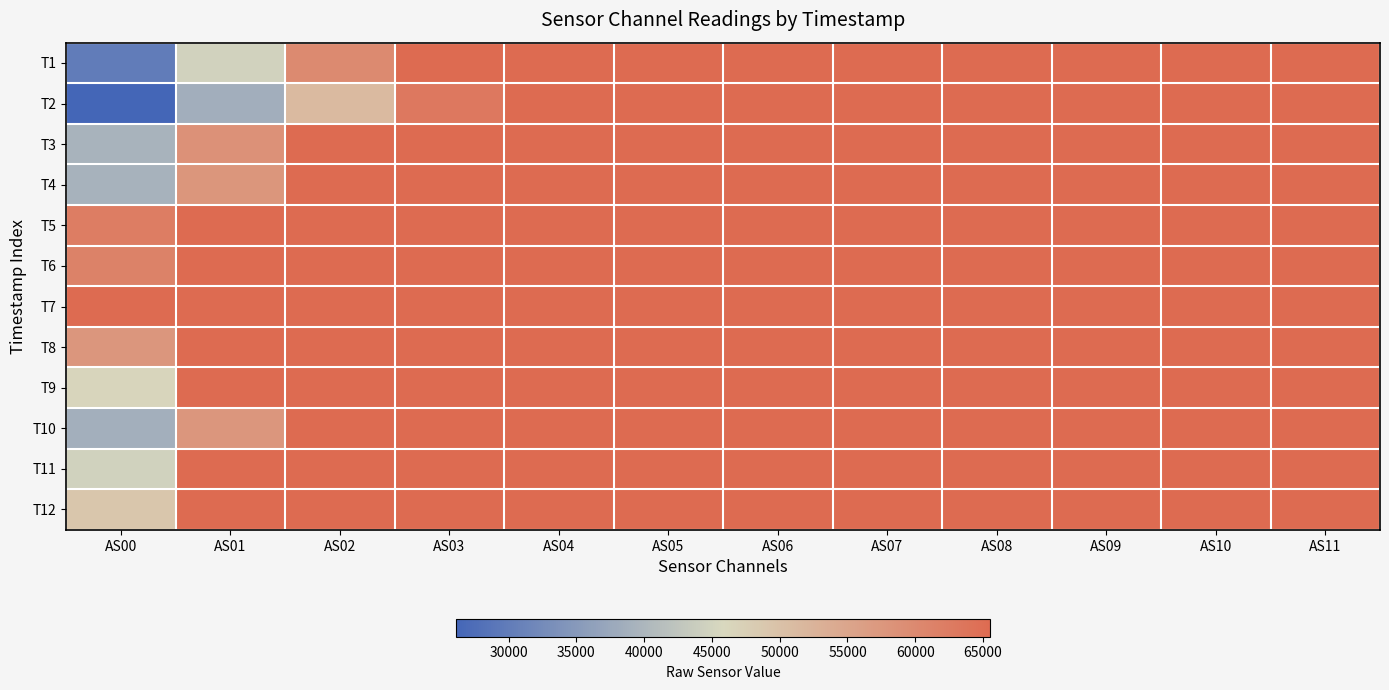

Reading left to right, extract all data points from this chart.

T1: AS00=30098	AS01=44836	AS02=59967	AS03=65535	AS04=65535	AS05=65535	AS06=65535	AS07=65535	AS08=65535	AS09=65535	AS10=65535	AS11=65535
T2: AS00=26103	AS01=38698	AS02=51226	AS03=62997	AS04=65535	AS05=65535	AS06=65535	AS07=65535	AS08=65535	AS09=65535	AS10=65535	AS11=65535
T3: AS00=39391	AS01=58517	AS02=65535	AS03=65535	AS04=65535	AS05=65535	AS06=65535	AS07=65535	AS08=65535	AS09=65535	AS10=65535	AS11=65535
T4: AS00=39224	AS01=57823	AS02=65535	AS03=65535	AS04=65535	AS05=65535	AS06=65535	AS07=65535	AS08=65535	AS09=65535	AS10=65535	AS11=65535
T5: AS00=62148	AS01=65535	AS02=65535	AS03=65535	AS04=65535	AS05=65535	AS06=65535	AS07=65535	AS08=65535	AS09=65535	AS10=65535	AS11=65535
T6: AS00=61295	AS01=65535	AS02=65535	AS03=65535	AS04=65535	AS05=65535	AS06=65535	AS07=65535	AS08=65535	AS09=65535	AS10=65535	AS11=65535
T7: AS00=65535	AS01=65535	AS02=65535	AS03=65535	AS04=65535	AS05=65535	AS06=65535	AS07=65535	AS08=65535	AS09=65535	AS10=65535	AS11=65535
T8: AS00=57603	AS01=65535	AS02=65535	AS03=65535	AS04=65535	AS05=65535	AS06=65535	AS07=65535	AS08=65535	AS09=65535	AS10=65535	AS11=65535
T9: AS00=46300	AS01=65535	AS02=65535	AS03=65535	AS04=65535	AS05=65535	AS06=65535	AS07=65535	AS08=65535	AS09=65535	AS10=65535	AS11=65535
T10: AS00=38873	AS01=57618	AS02=65535	AS03=65535	AS04=65535	AS05=65535	AS06=65535	AS07=65535	AS08=65535	AS09=65535	AS10=65535	AS11=65535
T11: AS00=44681	AS01=65535	AS02=65535	AS03=65535	AS04=65535	AS05=65535	AS06=65535	AS07=65535	AS08=65535	AS09=65535	AS10=65535	AS11=65535
T12: AS00=49094	AS01=65535	AS02=65535	AS03=65535	AS04=65535	AS05=65535	AS06=65535	AS07=65535	AS08=65535	AS09=65535	AS10=65535	AS11=65535